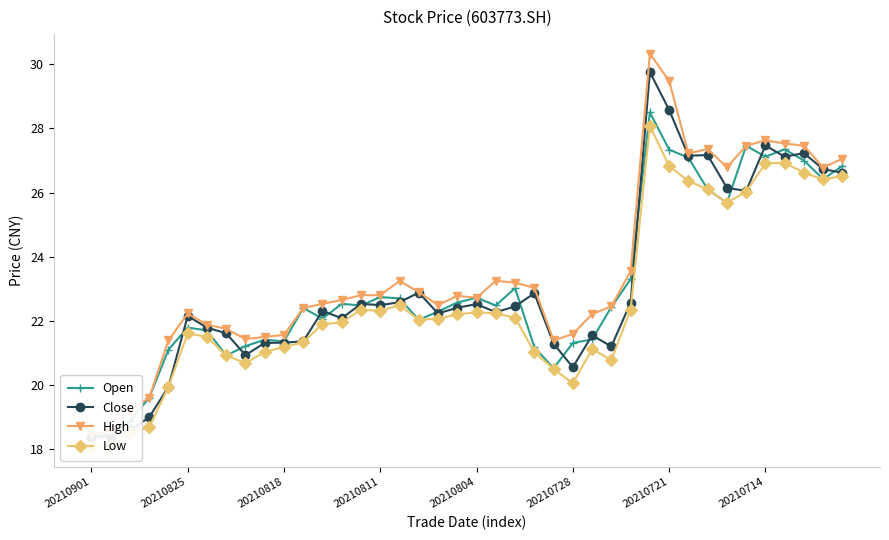

Which series changed the most between 10 and 26?

High